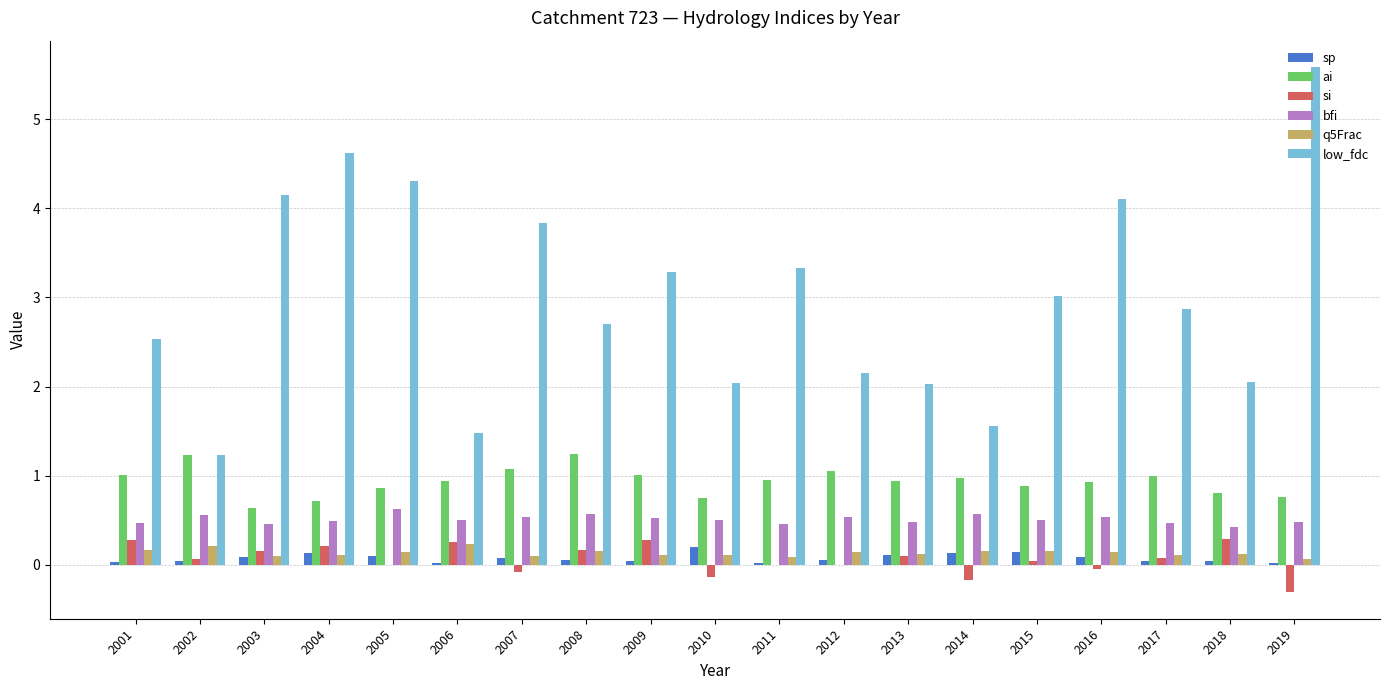

Is the value of bfi at 2003 greater than the value of low_fdc at 2017?

No